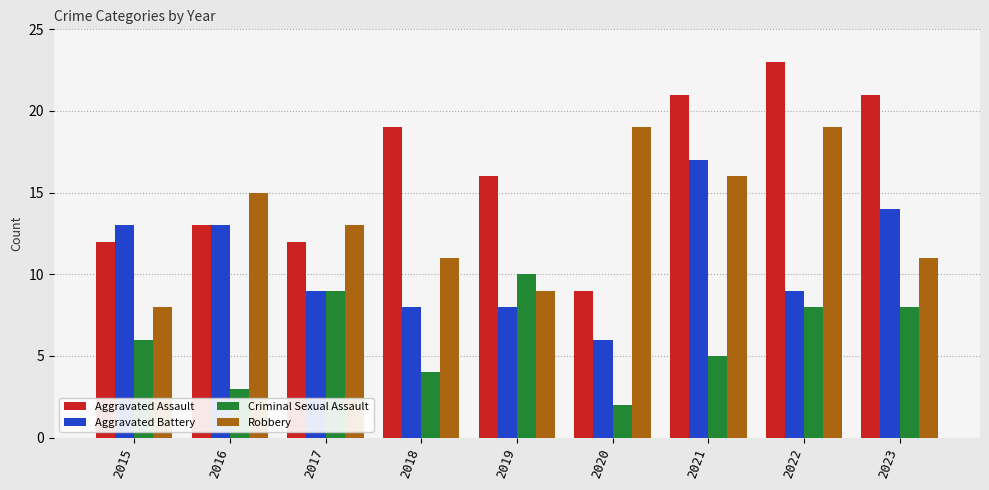

What is the sum of all Criminal Sexual Assault values?

55